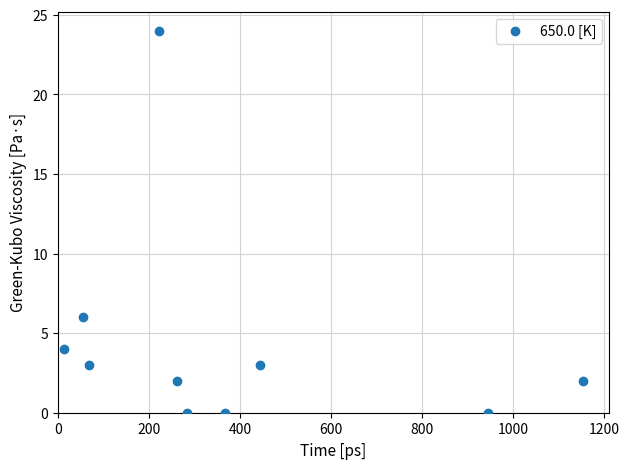

What is the average X value?

382